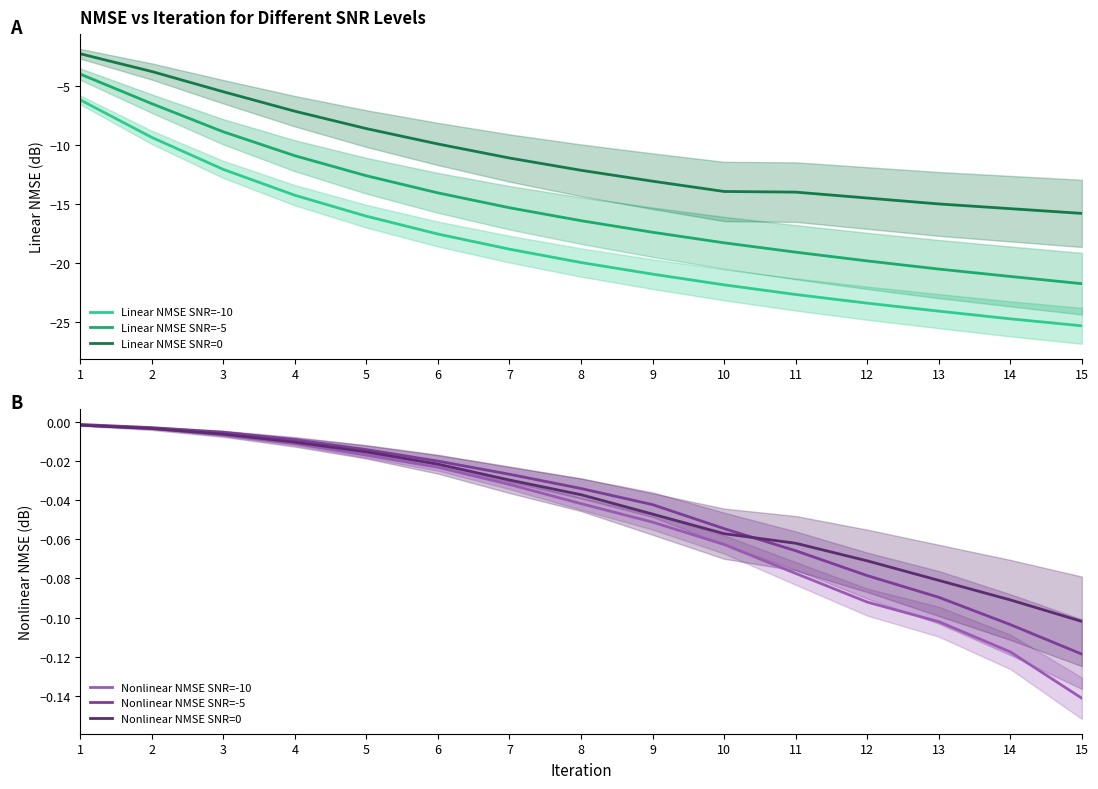

True or false: Linear NMSE SNR=0 and Nonlinear NMSE SNR=-10 cross at least once.

False